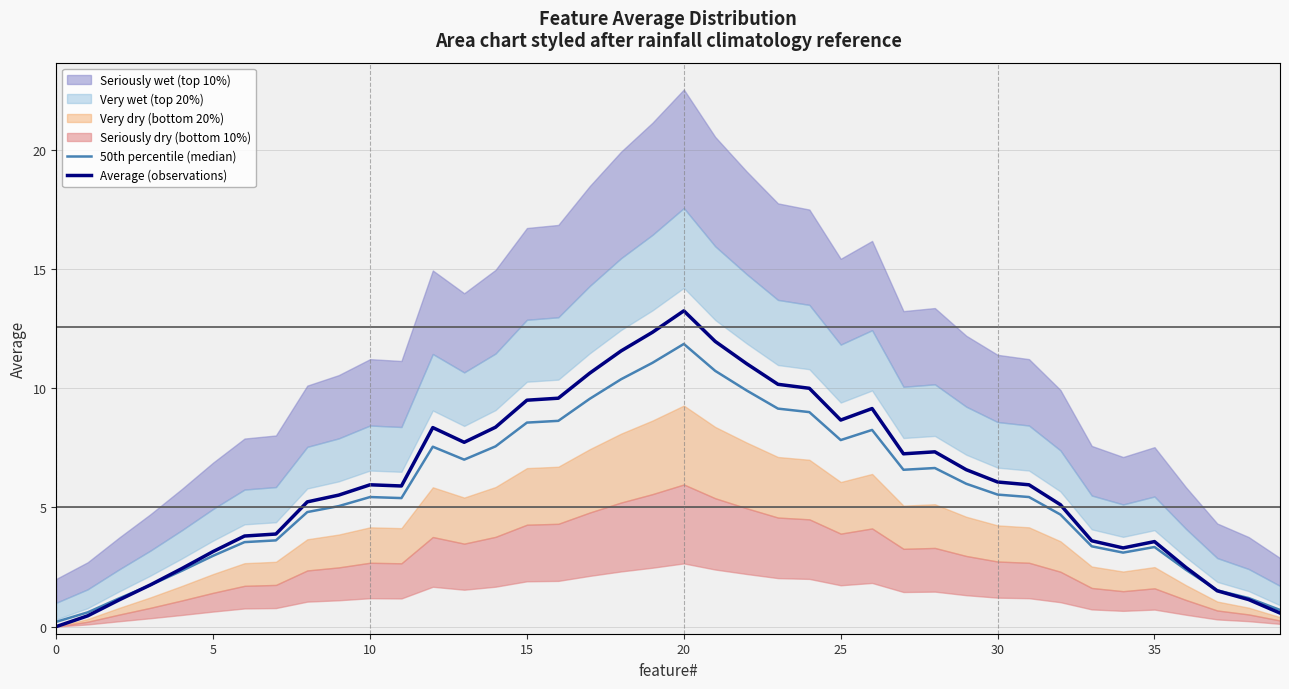

The 50th percentile (median) series shows 3.0 at 5. True or false?

True